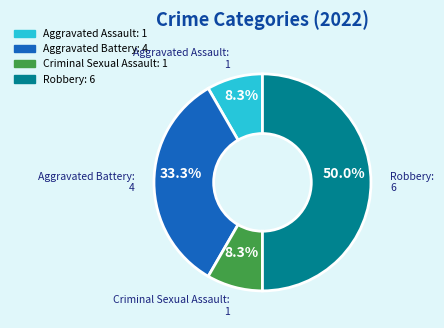

How many slices are in this pie chart?

4